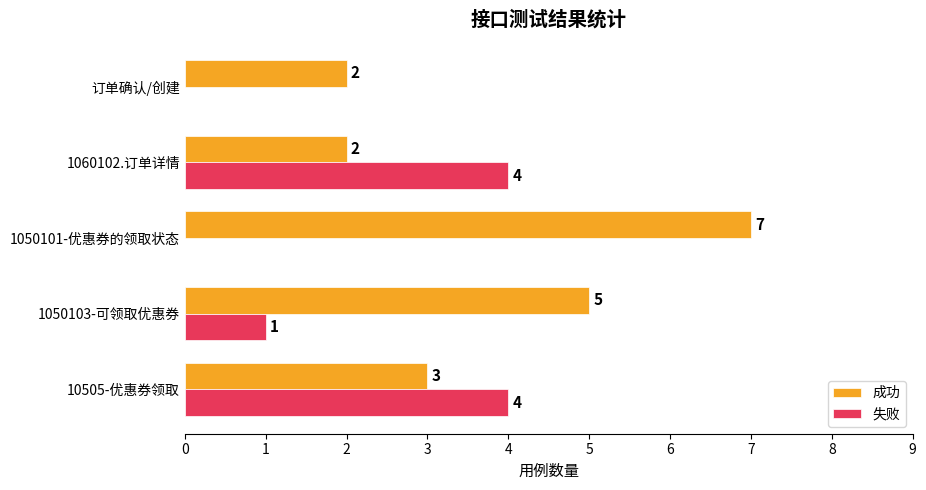

What is the sum of all 成功 values?

19